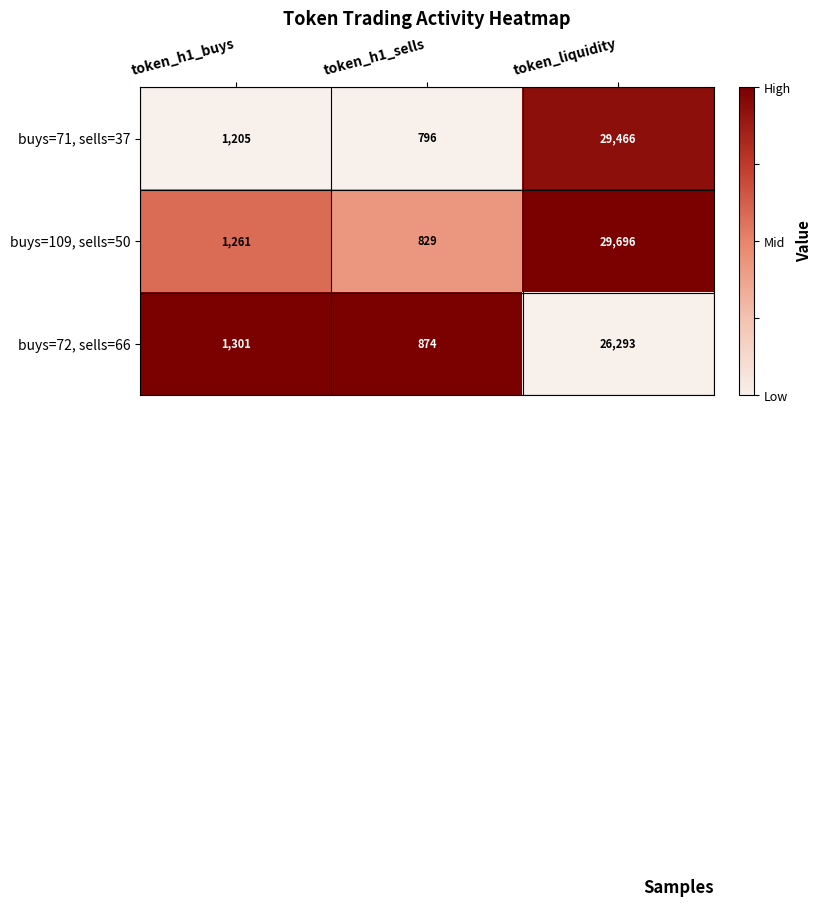

Rank the series at token_h1_buys from highest to lowest value.

buys=72, sells=66, buys=109, sells=50, buys=71, sells=37